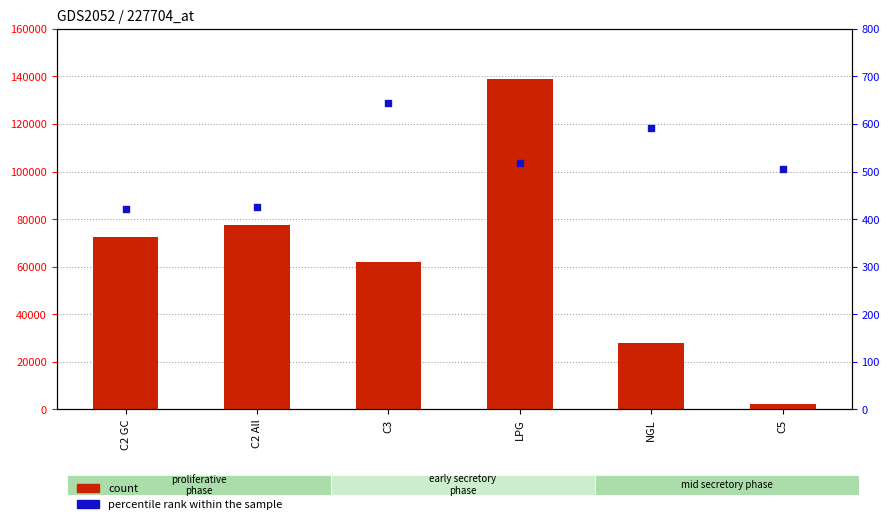

What is the total value across all series at C5?

2759.7